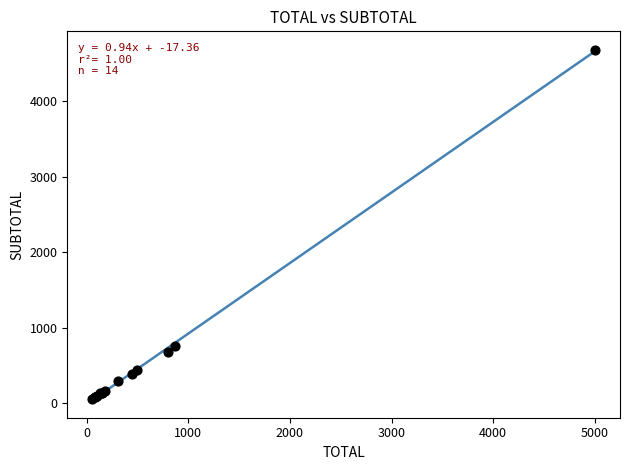

What Y value in the scatter plot is closest to 2368?

753.4